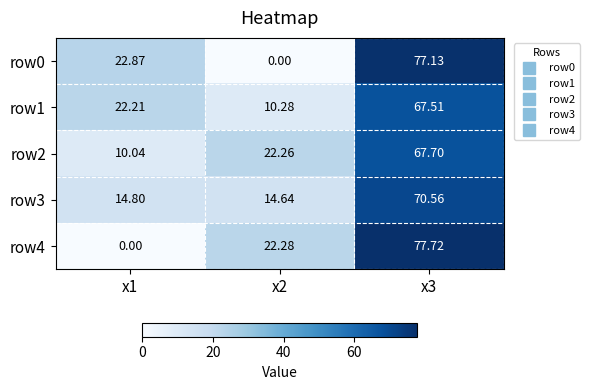

Is the value of row0 at x2 greater than the value of row2 at x2?

No